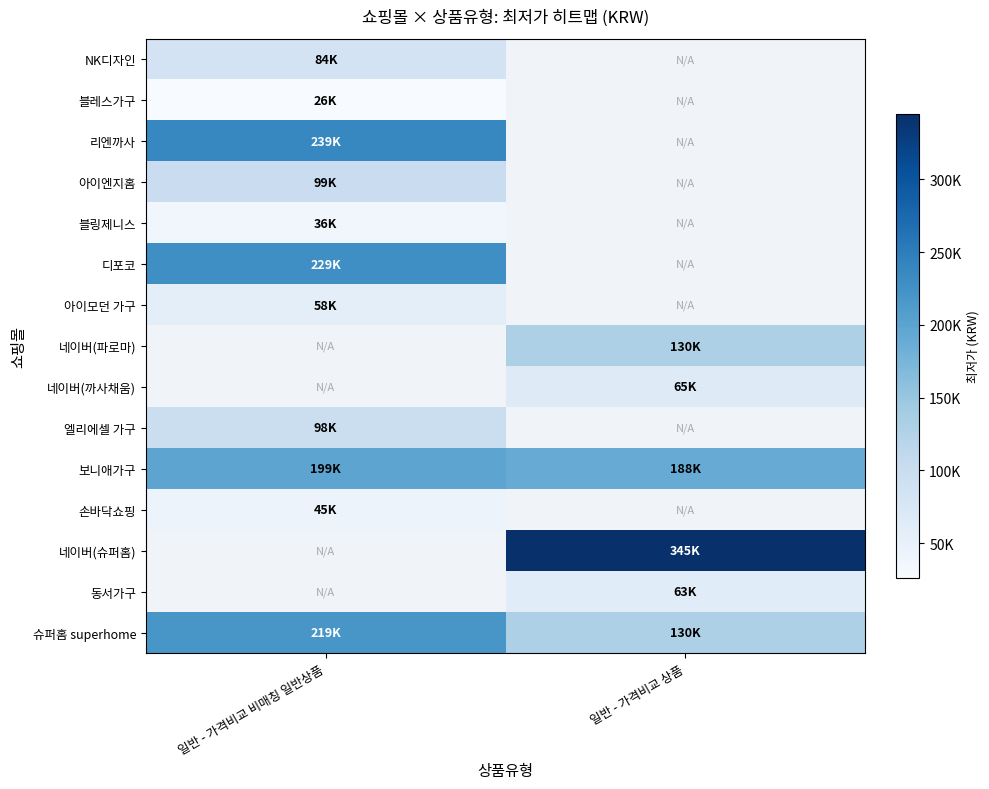

How many data points does each series have?

2